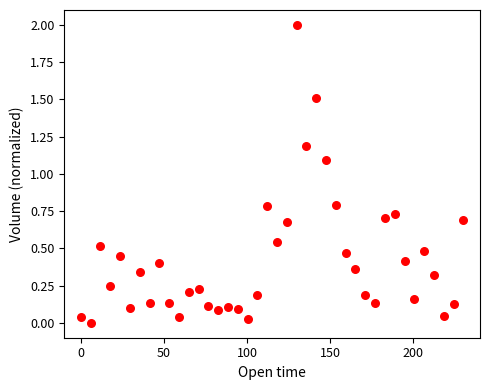

What is the range of Y values (max minus min)?

2.0